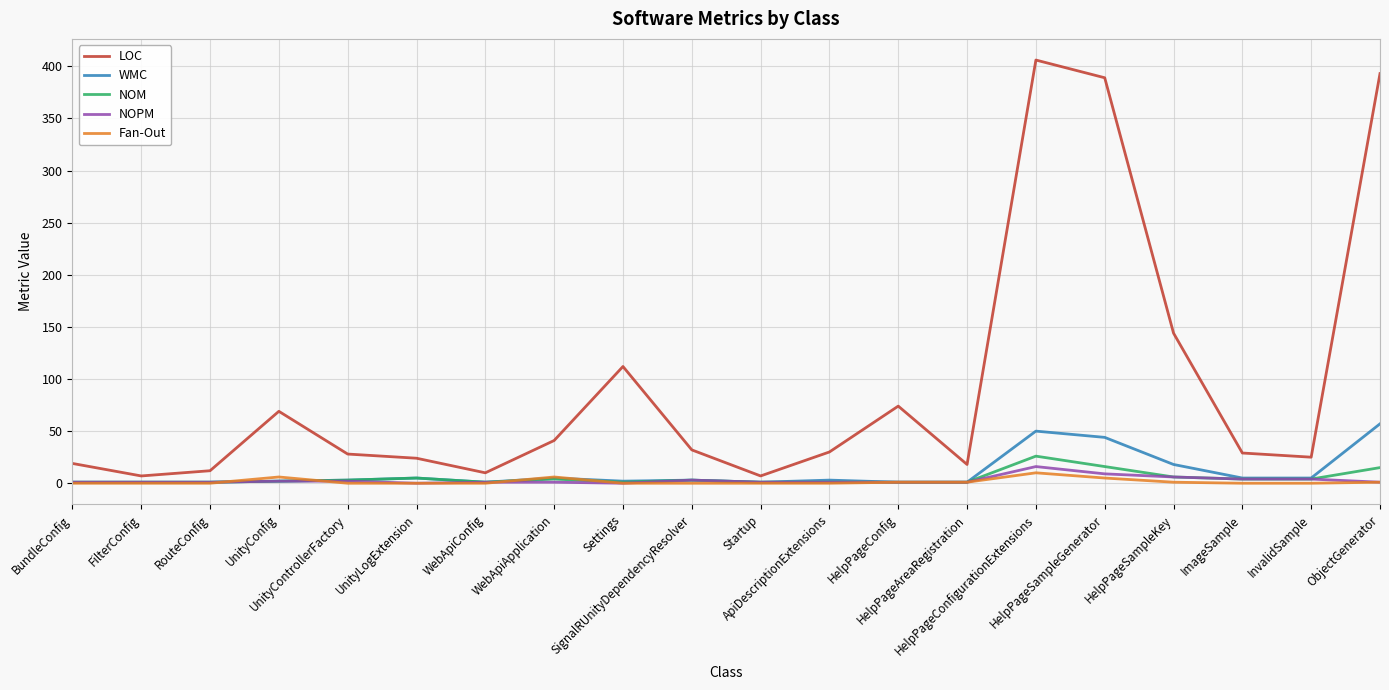

What is the sum of all WMC values?

209